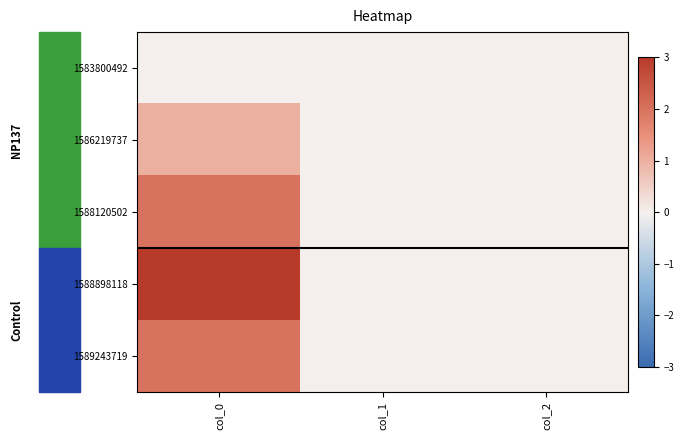

Reading left to right, extract all data points from this chart.

1583800492: col_0=0	col_1=0	col_2=0
1586219737: col_0=1	col_1=0	col_2=0
1588120502: col_0=2	col_1=0	col_2=0
1588898118: col_0=3	col_1=0	col_2=0
1589243719: col_0=2	col_1=0	col_2=0